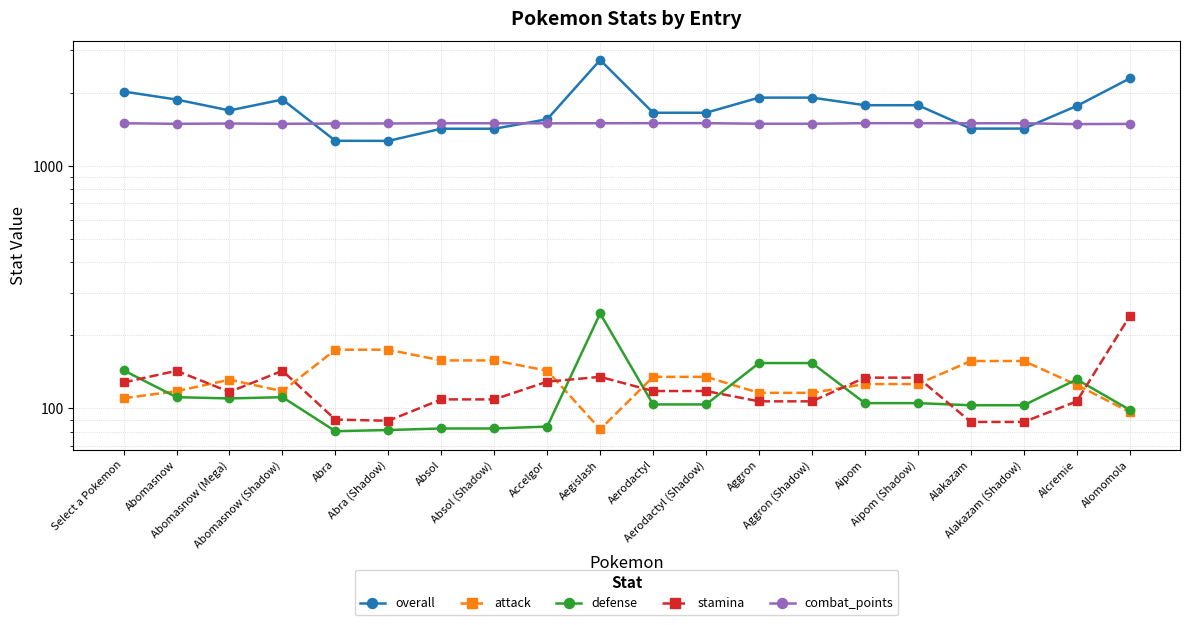

True or false: stamina has more than 1 interior local peaks.

True